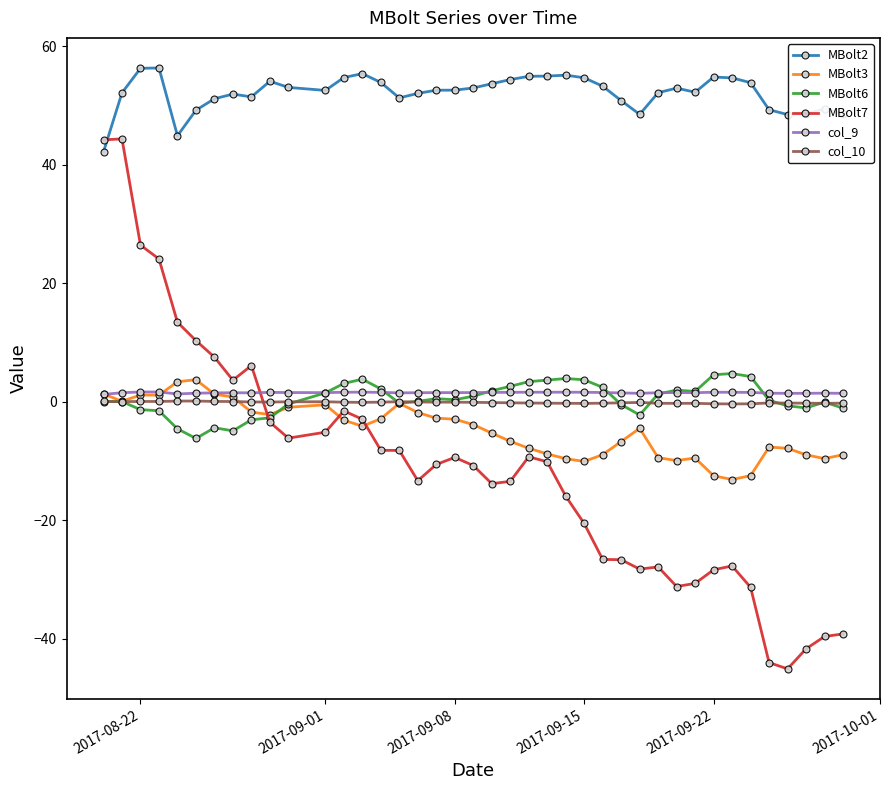

True or false: MBolt6 has more than 2 points higher than both neighbors.

True